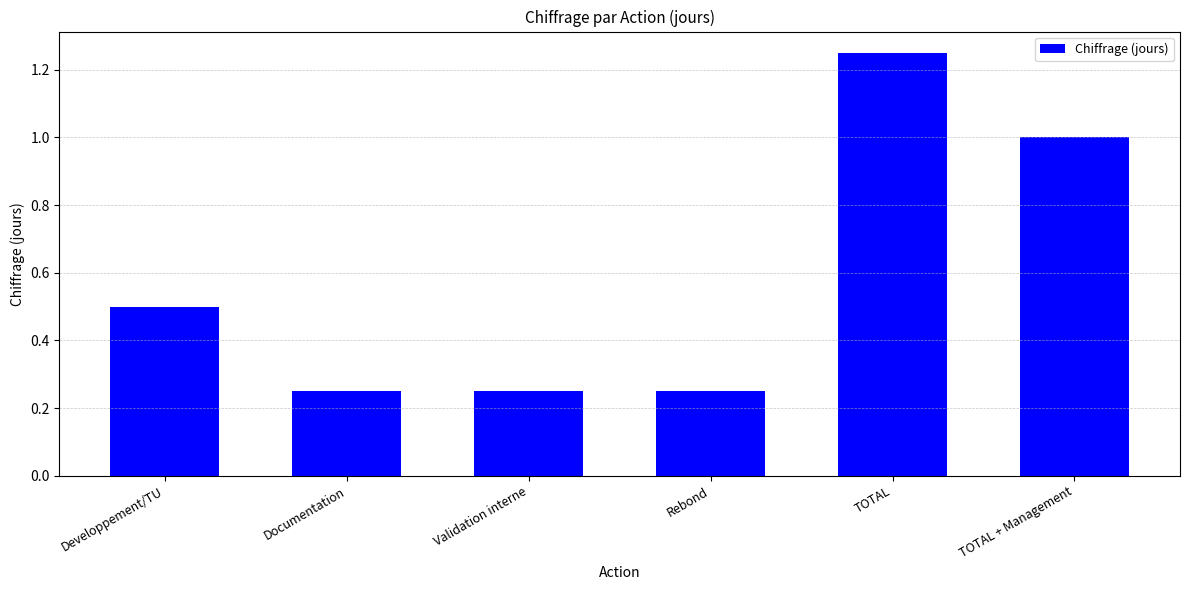

Count the values in the range 0 to 1.

5